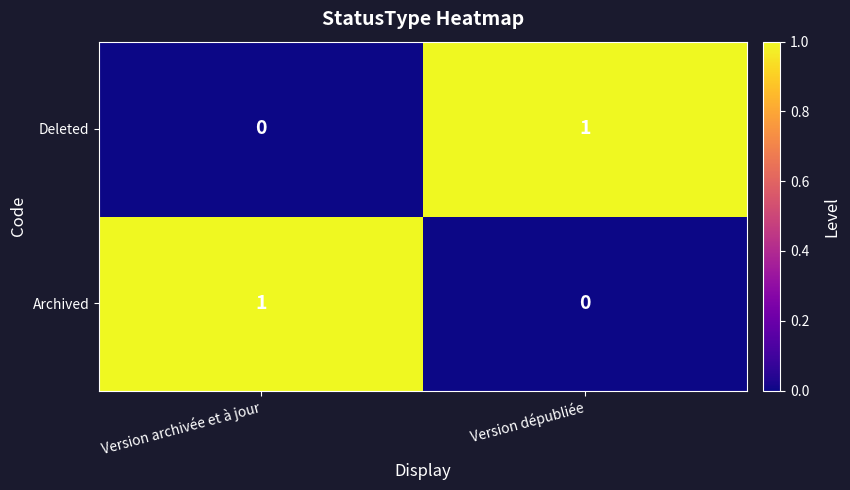

Is it true that Archived equals 1 at Version archivée et à jour?

True